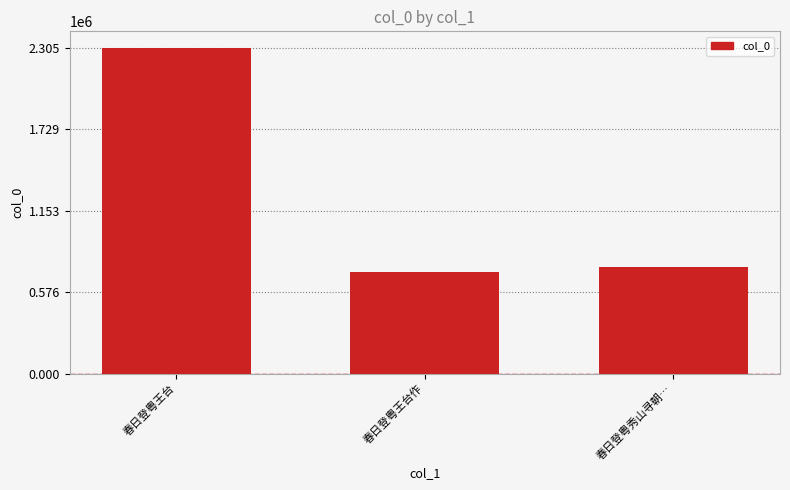

What is the maximum value shown in the chart?

2305300